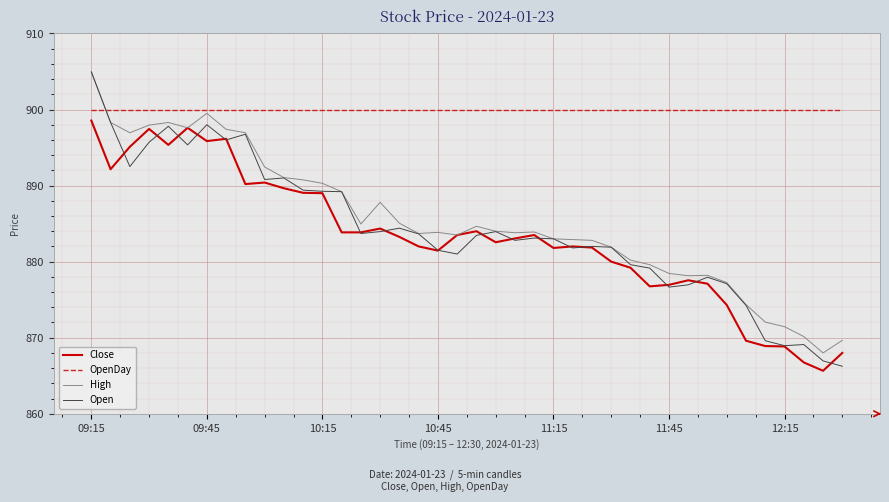

Which series has the largest total across all categories?

OpenDay